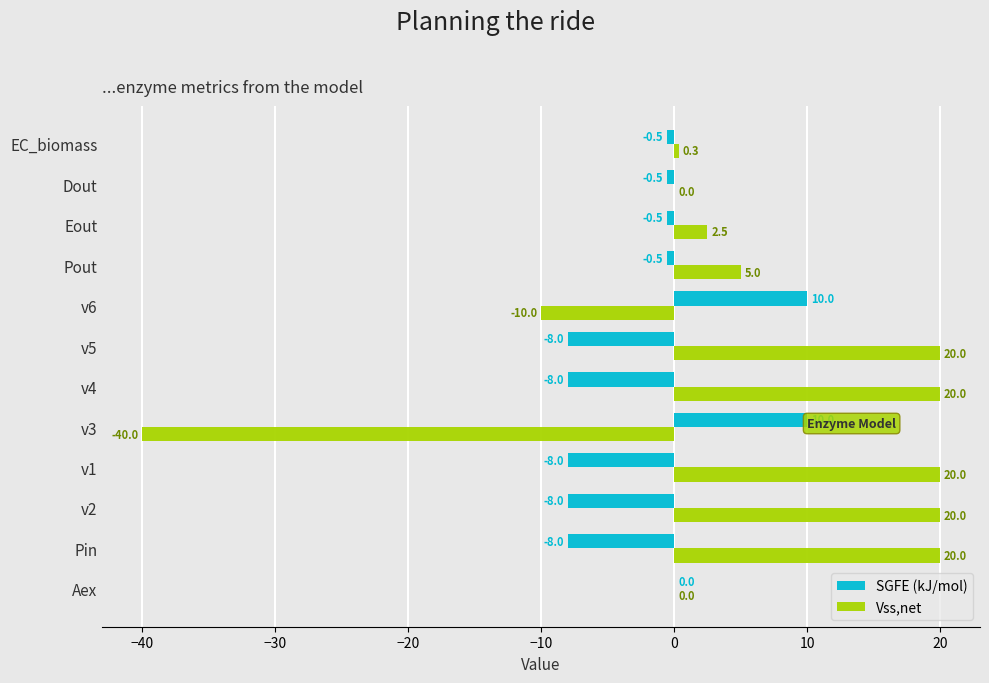

What is the sum of the SGFE (kJ/mol) values at Pout and v3?

9.5